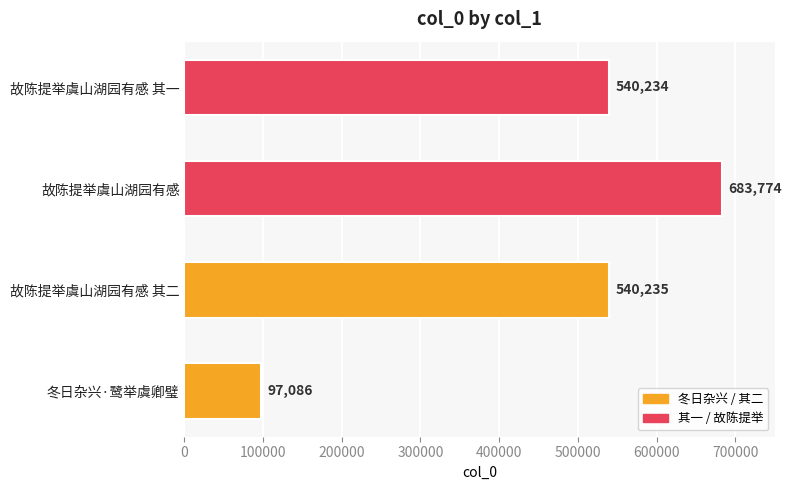

Is it true that the value at 冬日杂兴·鹭举虞卿璧 is 60541?

False